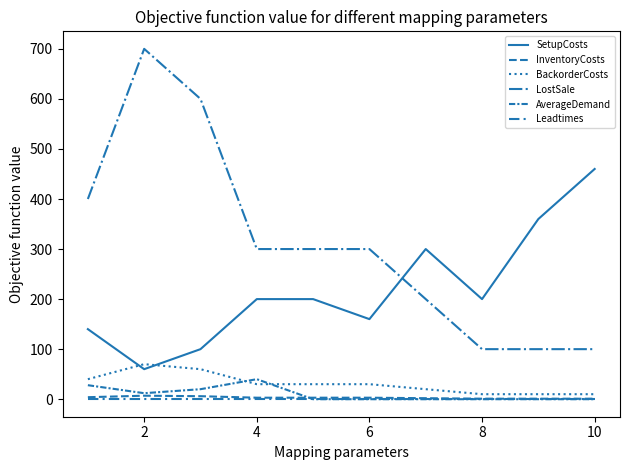

Does the chart have visible grid lines?

No